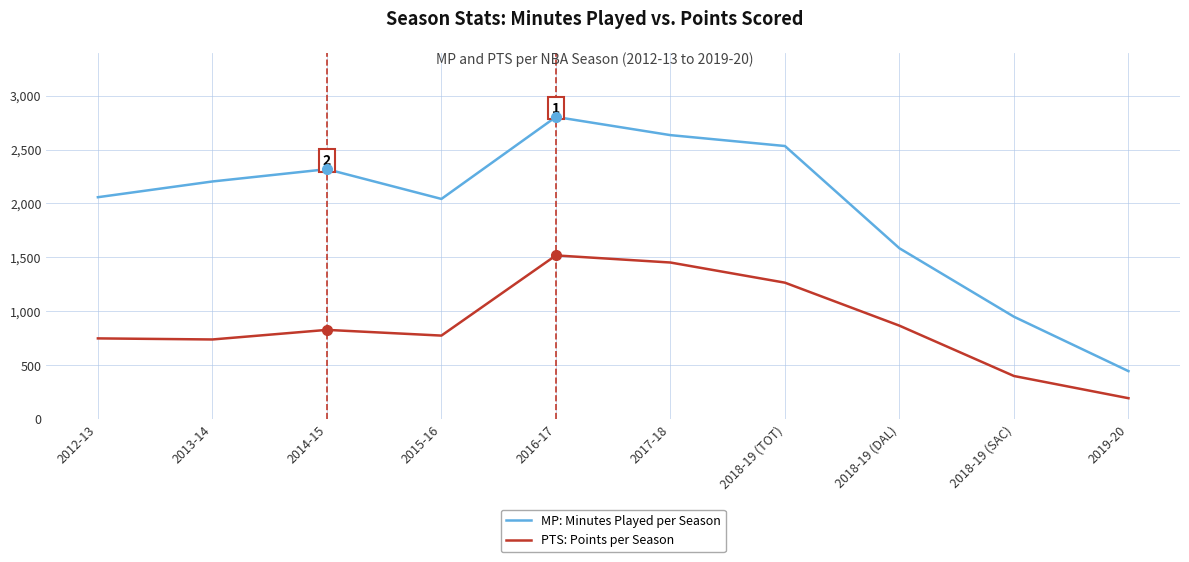

Which category has the lowest value in the PTS: Points per Season series?

2019-20